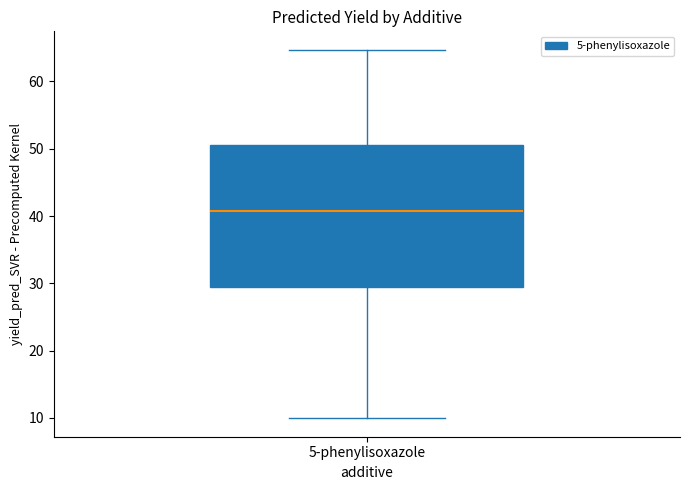

Transcribe this box plot: give where the median line is, the range the box spans, and where the two whiskers end, as read against the y-axis. The values are not printed on the chart, so give them approximately, as read against the axis.

median 41, box 29 to 51, whiskers 10 to 65